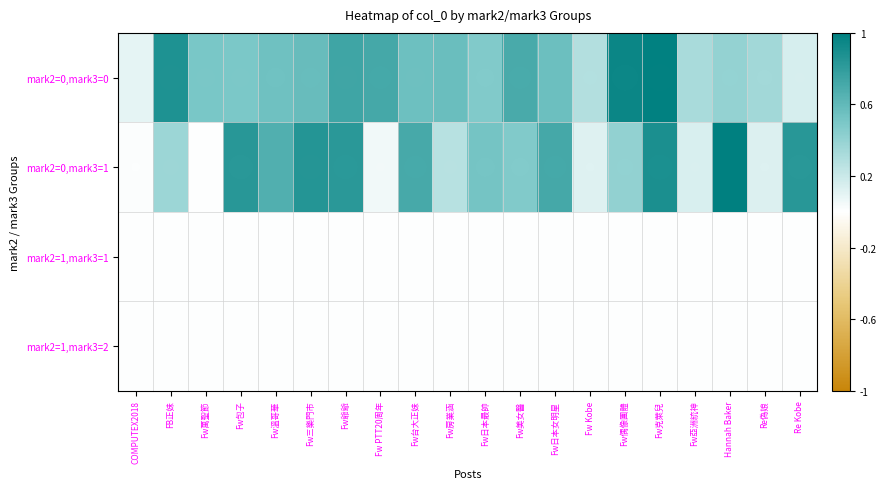

Rank the series by their maximum value, from lowest to highest.

mark2=1,mark3=1, mark2=1,mark3=2, mark2=0,mark3=0, mark2=0,mark3=1